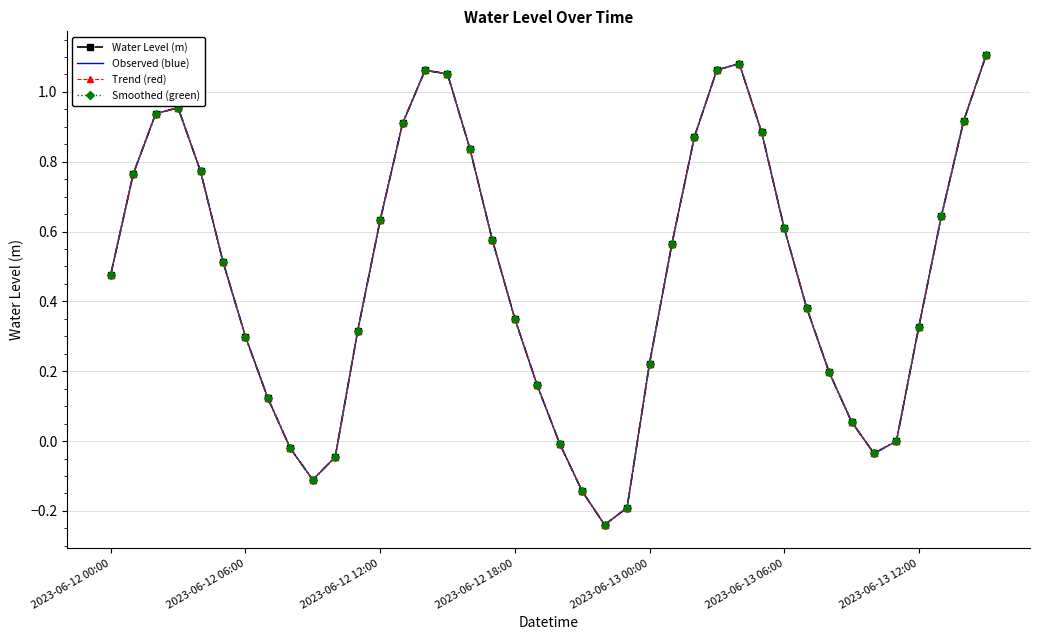

How many data points does each series have?

40